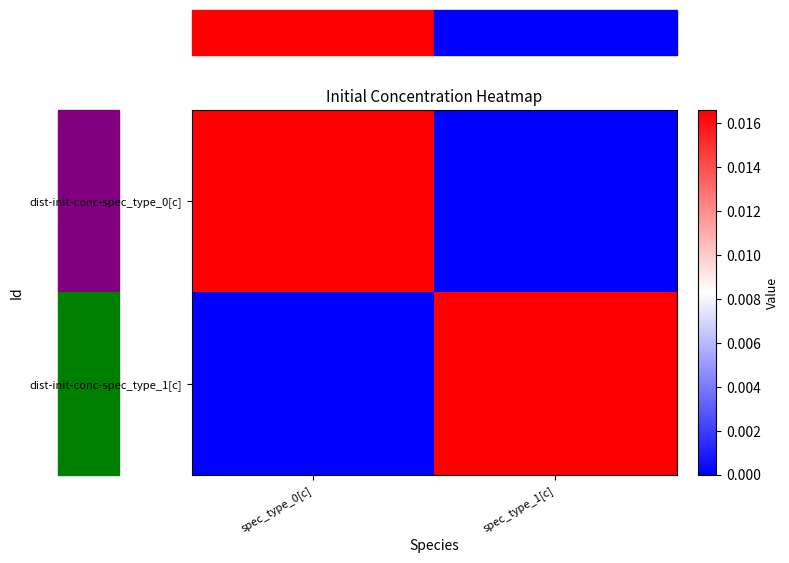

At spec_type_1[c], list the series in order from largest to smallest.

dist-init-conc-spec_type_1[c], dist-init-conc-spec_type_0[c]